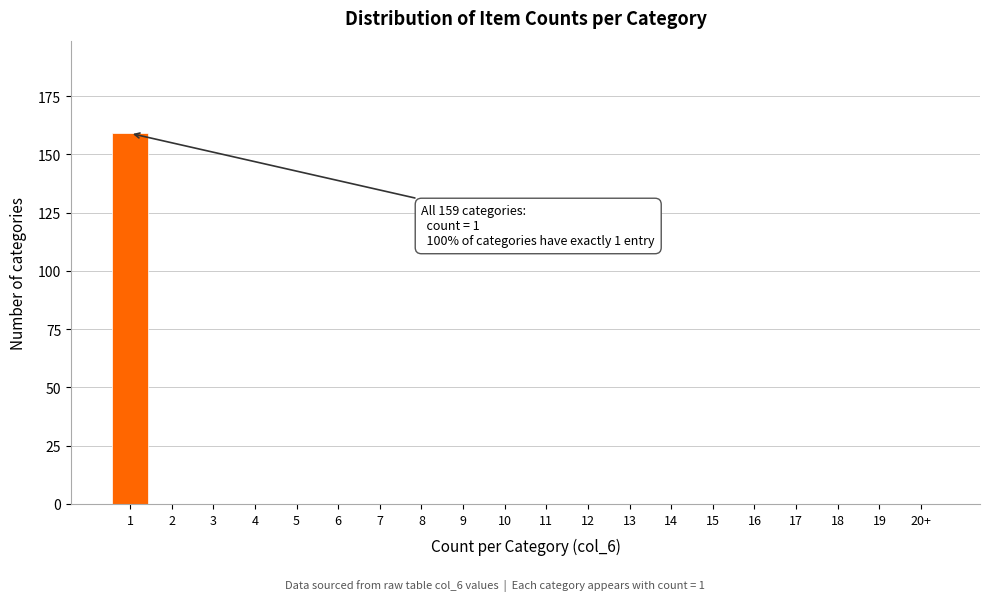

Reading left to right, list all the values displayed in this chart.

1=159	2=0	3=0	4=0	5=0	6=0	7=0	8=0	9=0	10=0	11=0	12=0	13=0	14=0	15=0	16=0	17=0	18=0	19=0	20+=0